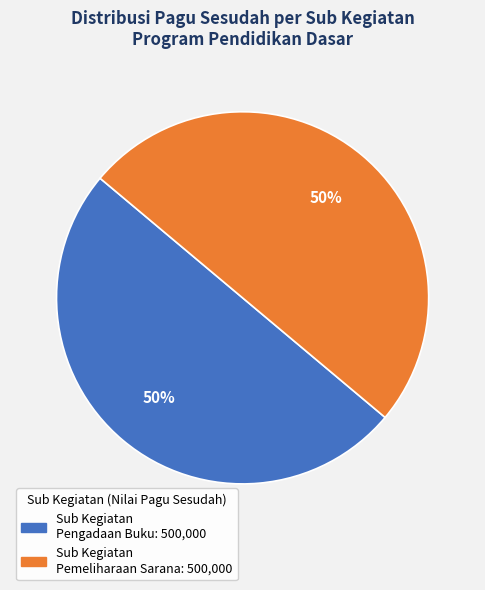

To the nearest percent, what is the average slice percentage?

50%